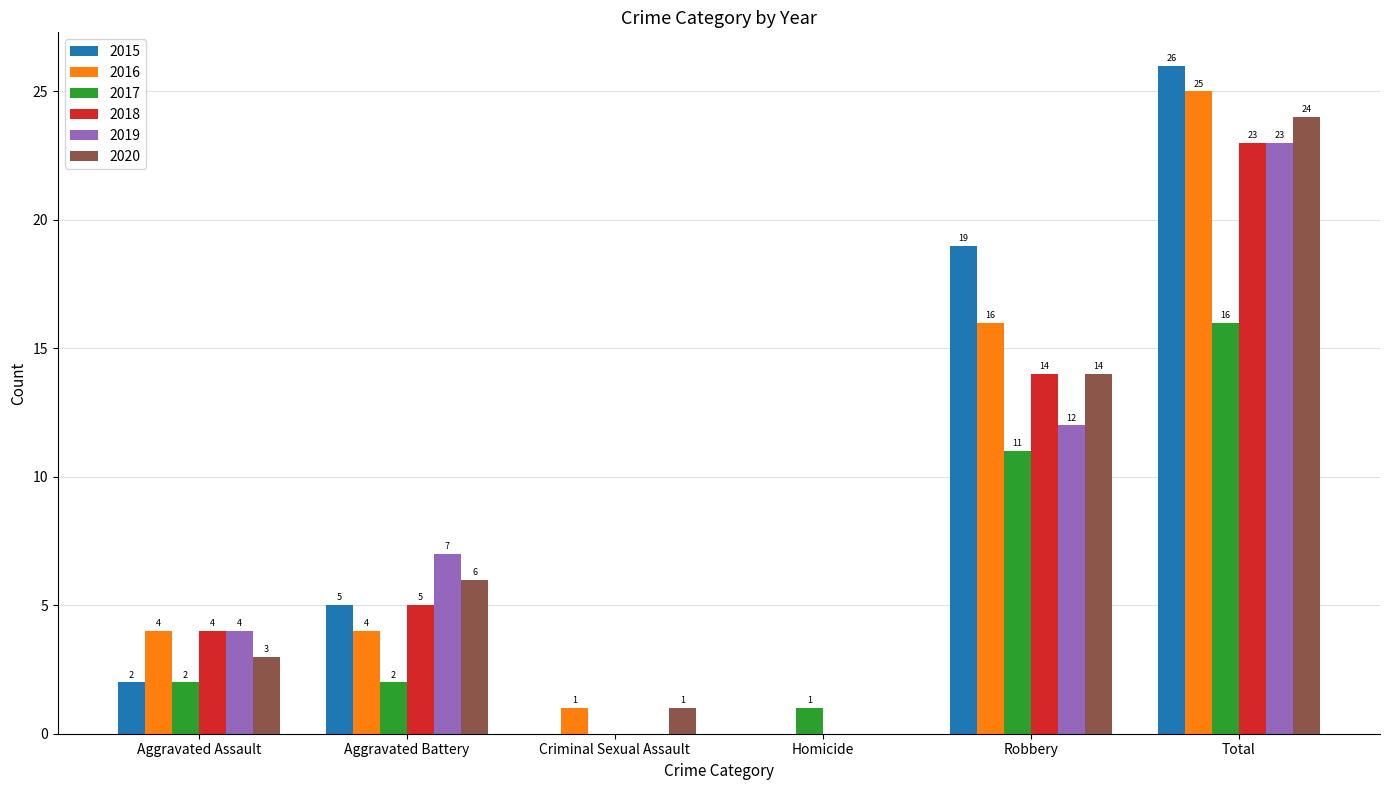

How many groups of bars are there?

6